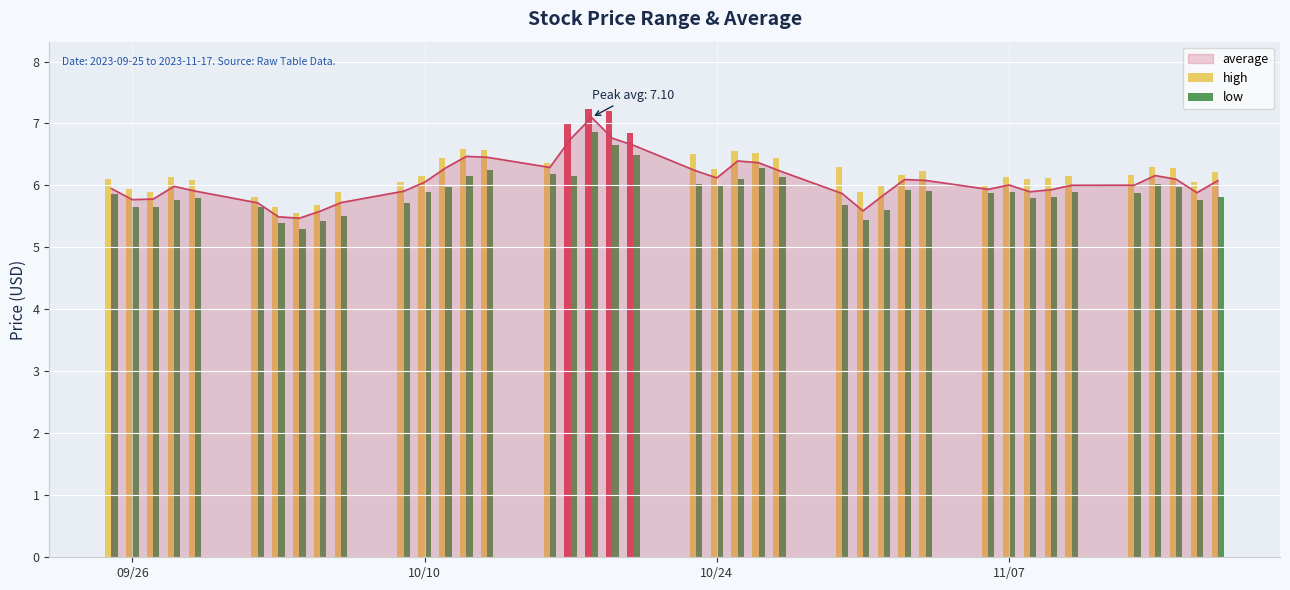

Which series has the largest total across all categories?

high